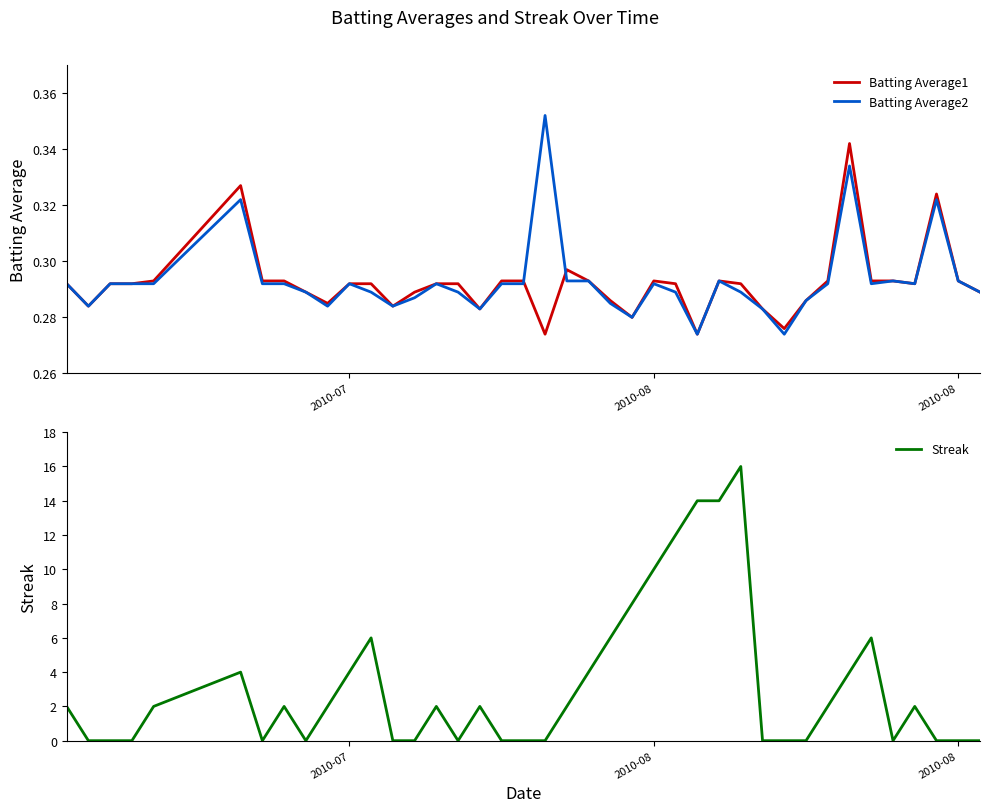

Which series has the largest total across all categories?

Streak